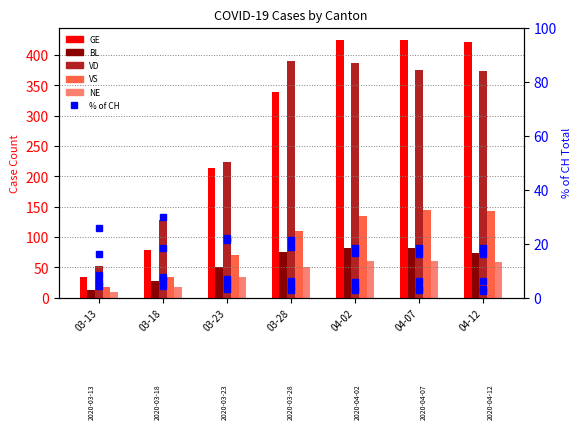

Does the chart contain any negative values?

No